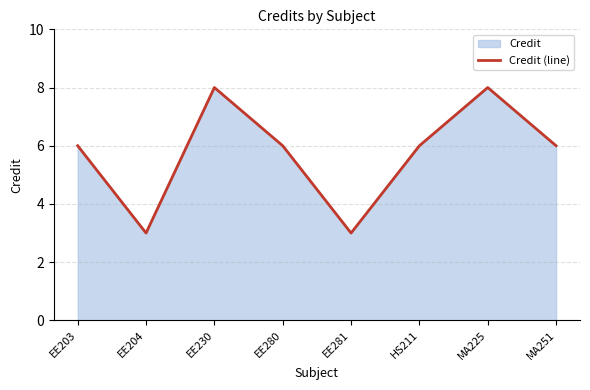

What is the maximum value shown in the chart?

8